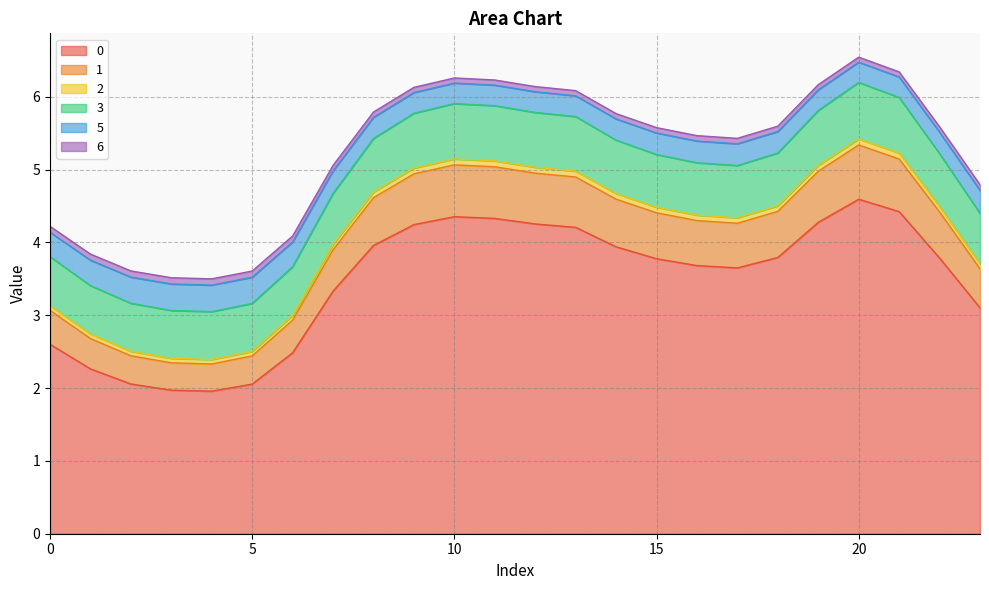

In 0, how many points are lower than both neighbors (excluding endpoints)?

2